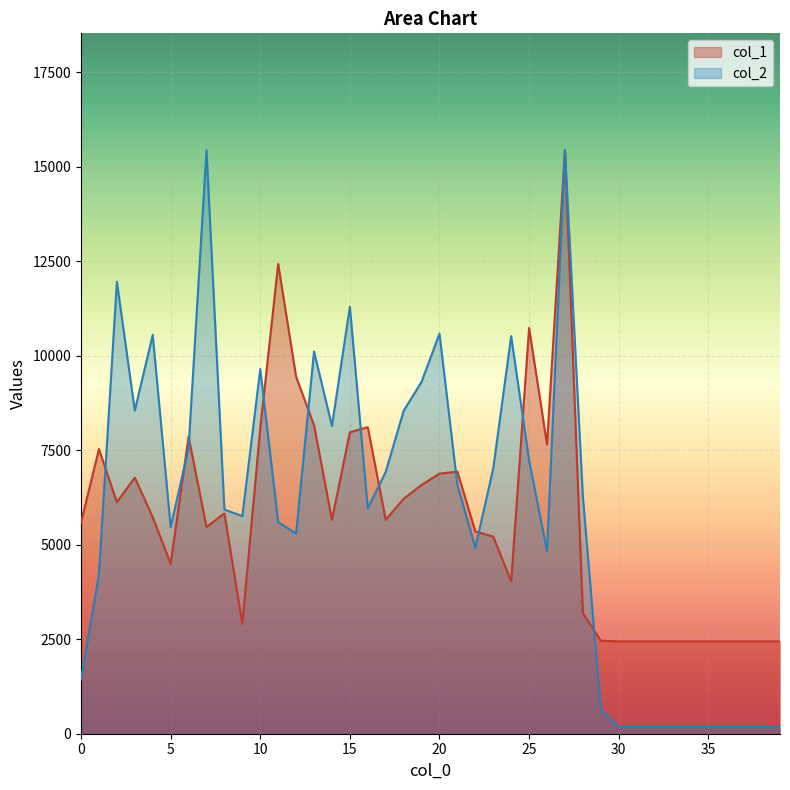

True or false: col_1 and col_2 cross at least once.

True